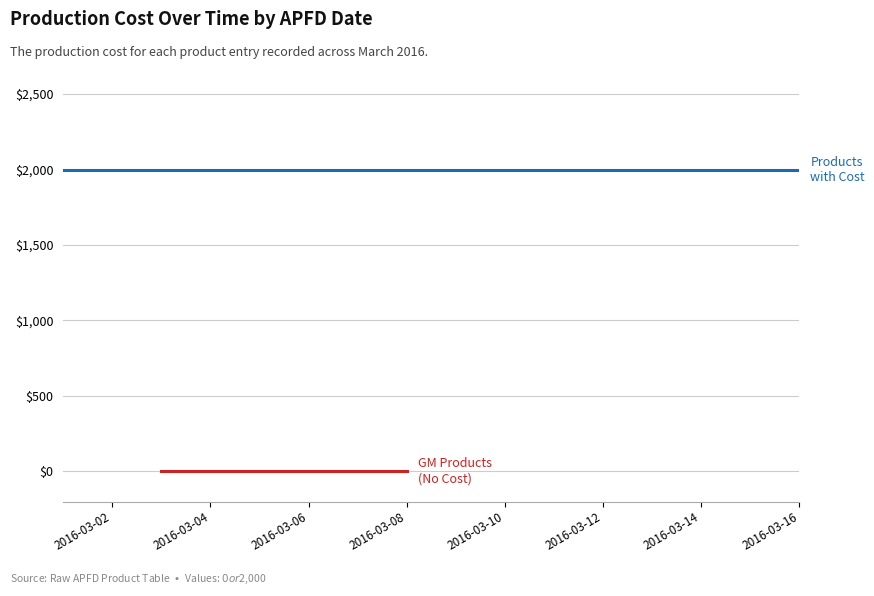

The value at 2016-03-09 is 2879. True or false?

False